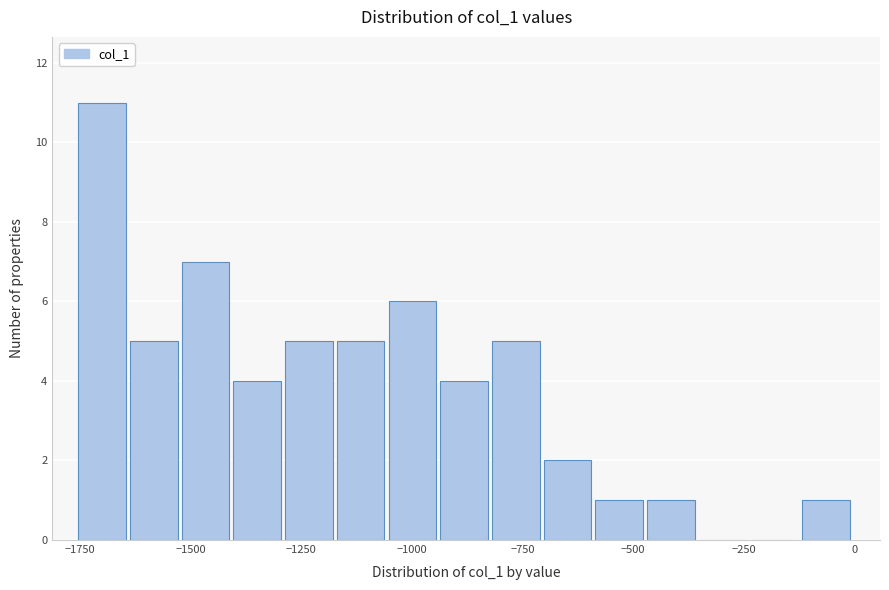

Read against the x-axis, roughly where is the centre of the tallest bar?

-1700